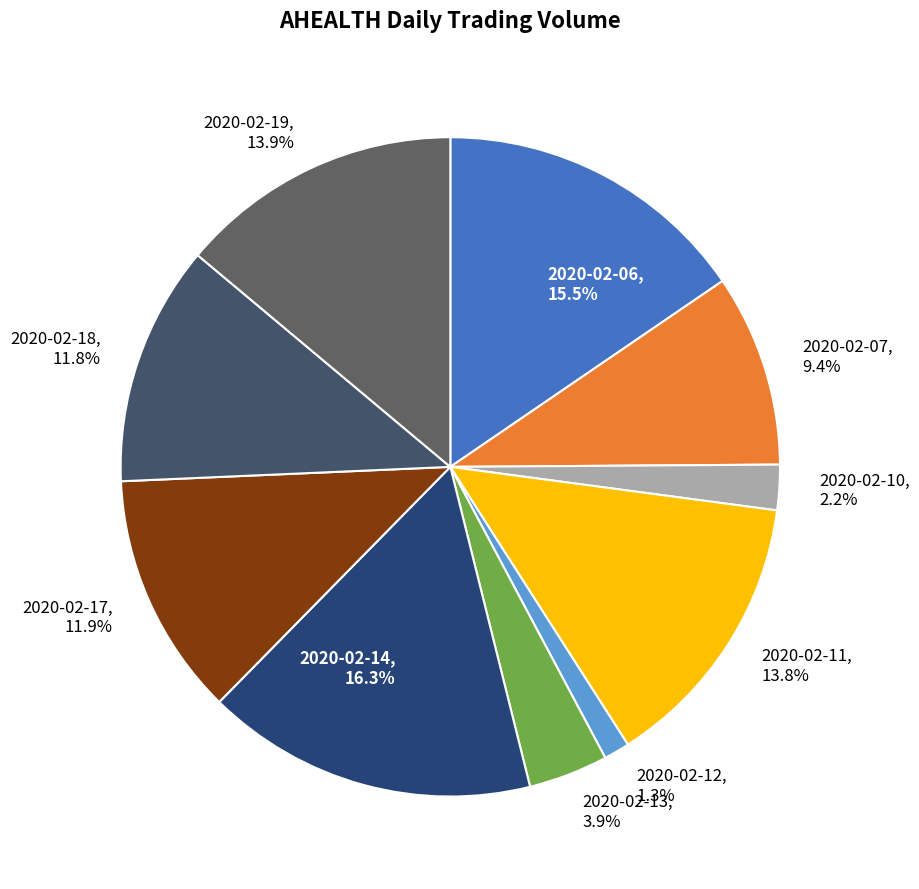

What is the smallest slice in the pie chart?

2020-02-12